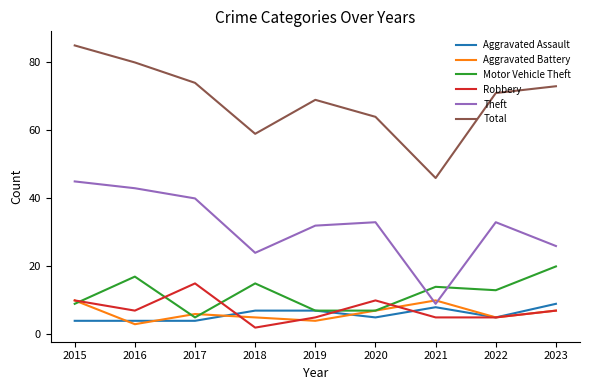

Which series has the largest total across all categories?

Total